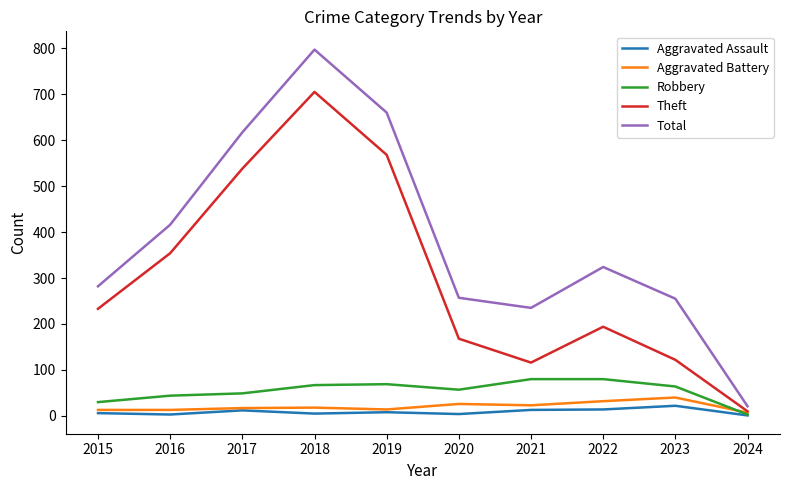

How many interior local valleys does the Theft series have?

1